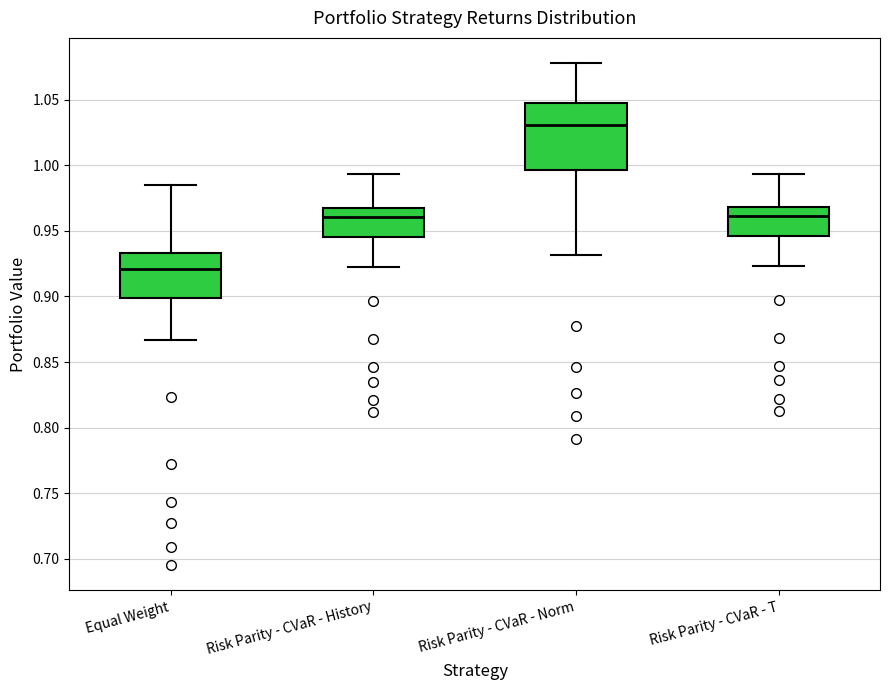

Where is the upper edge of the box for Risk Parity - CVaR - History on the y-axis? The values are not printed on the chart, so give them approximately, as read against the axis.

0.970